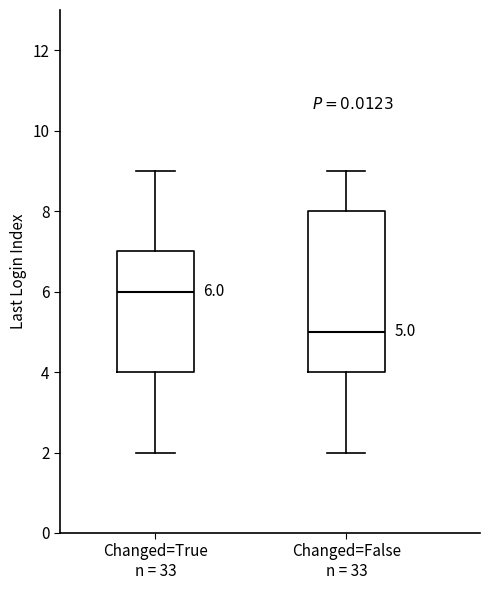

Comparing the boxes themselves (not the whiskers), which one is the tallest?

Changed=False n = 33